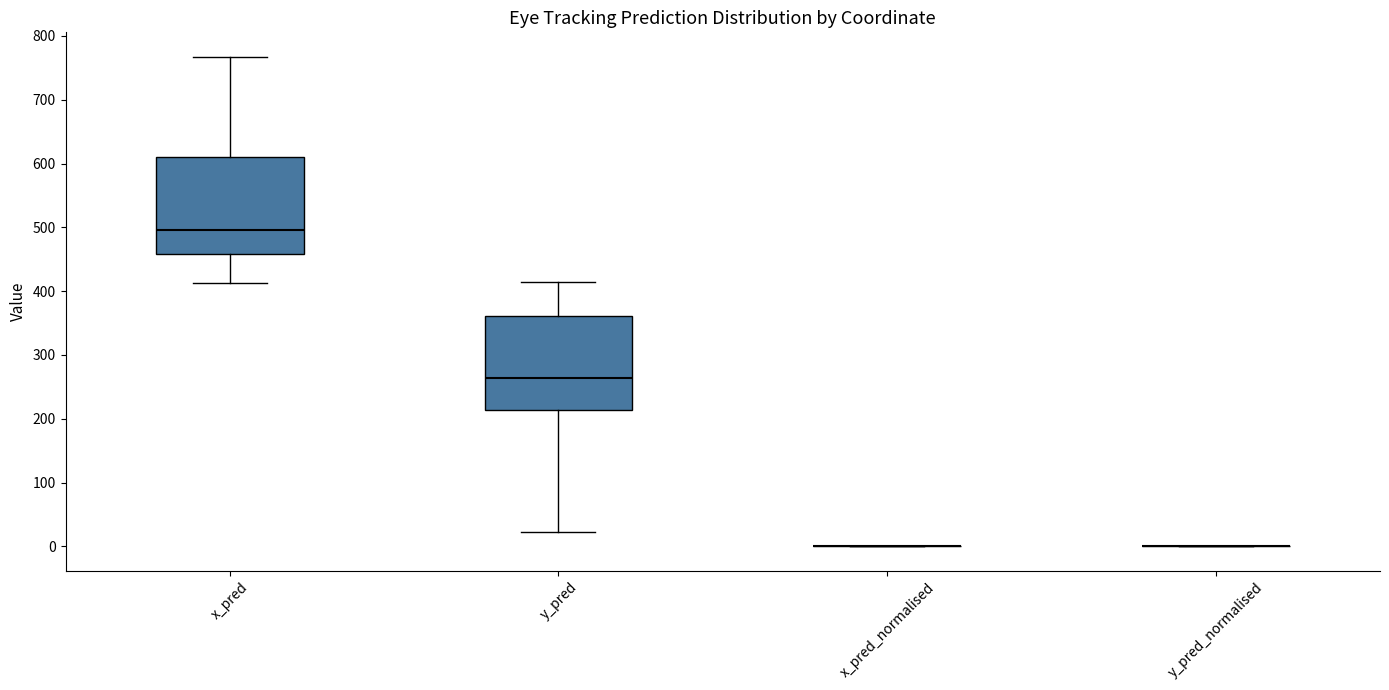

Reading left to right, transcribe this box plot: for each box, give where its median line is, the range the box spans, and where its two whiskers end, as read against the y-axis. The values are not printed on the chart, so give them approximately, as read against the axis.

x_pred: median 500, box 460 to 610, whiskers 410 to 770
y_pred: median 260, box 210 to 360, whiskers 20 to 410
x_pred_normalised: box collapsed to a line at 0, whiskers 0 to 0
y_pred_normalised: box collapsed to a line at 0, whiskers 0 to 0